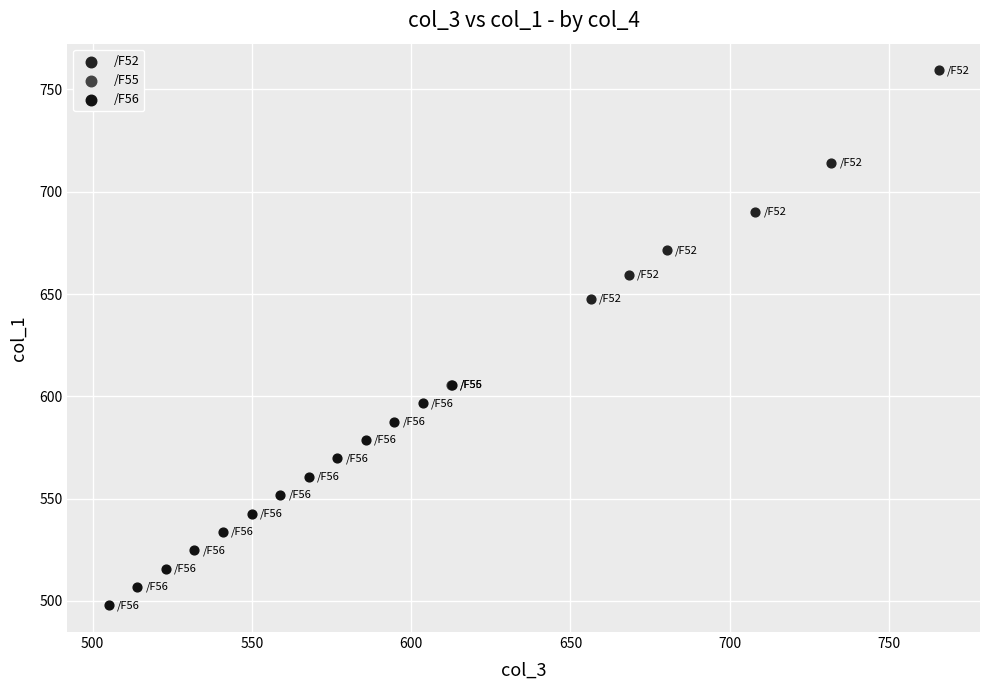

What are all the series names shown in the legend?

/F52, /F55, /F56